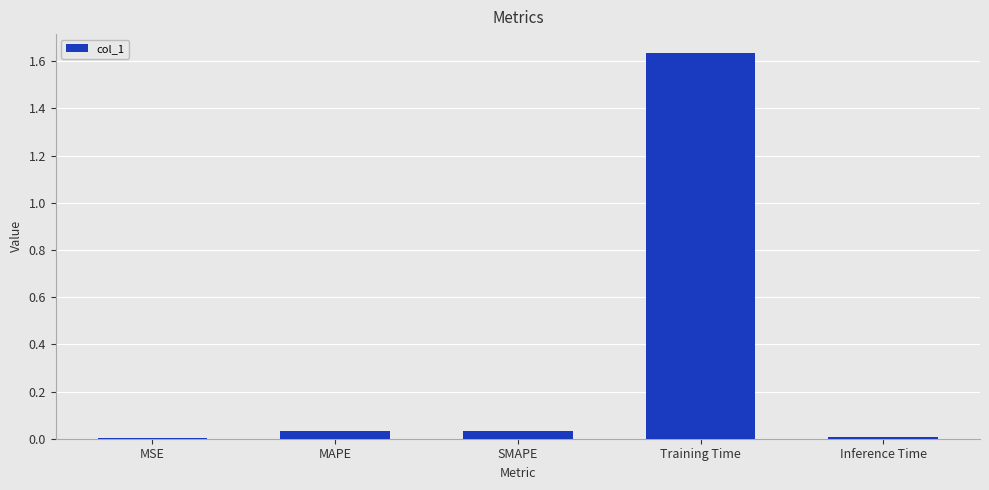

Count the number of categories in the chart.

5